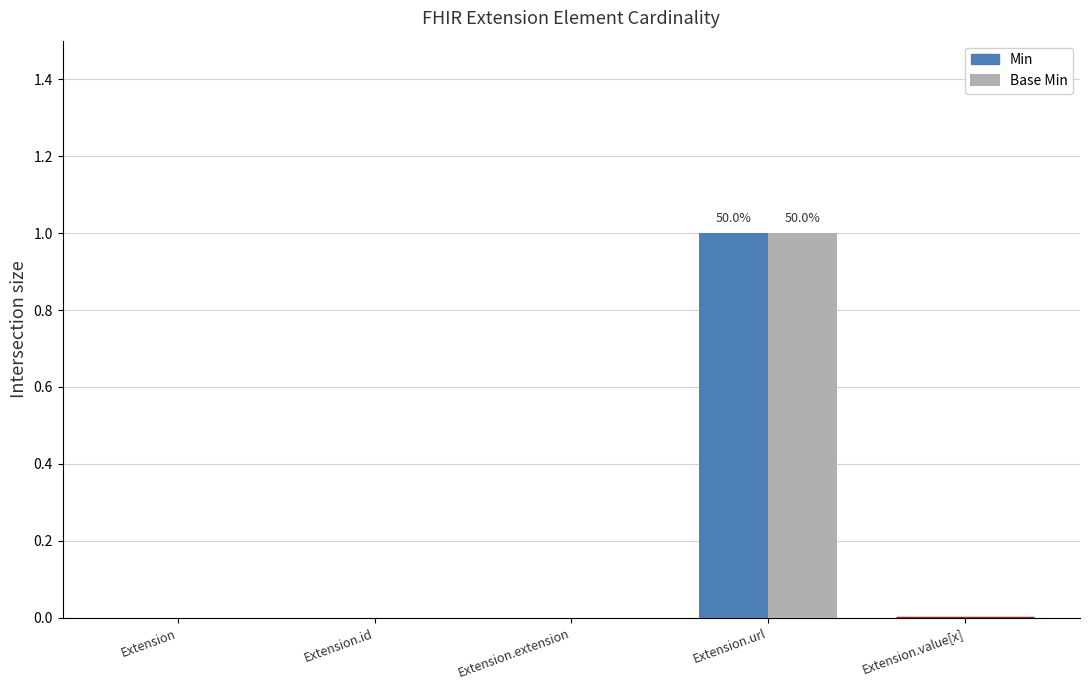

How many Min values are between 0 and 1?

5